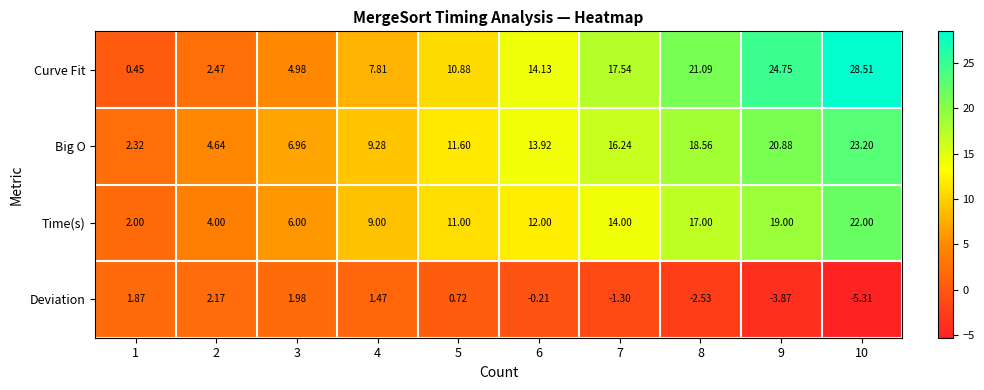

Which series changed the most between 7 and 10?

Curve Fit